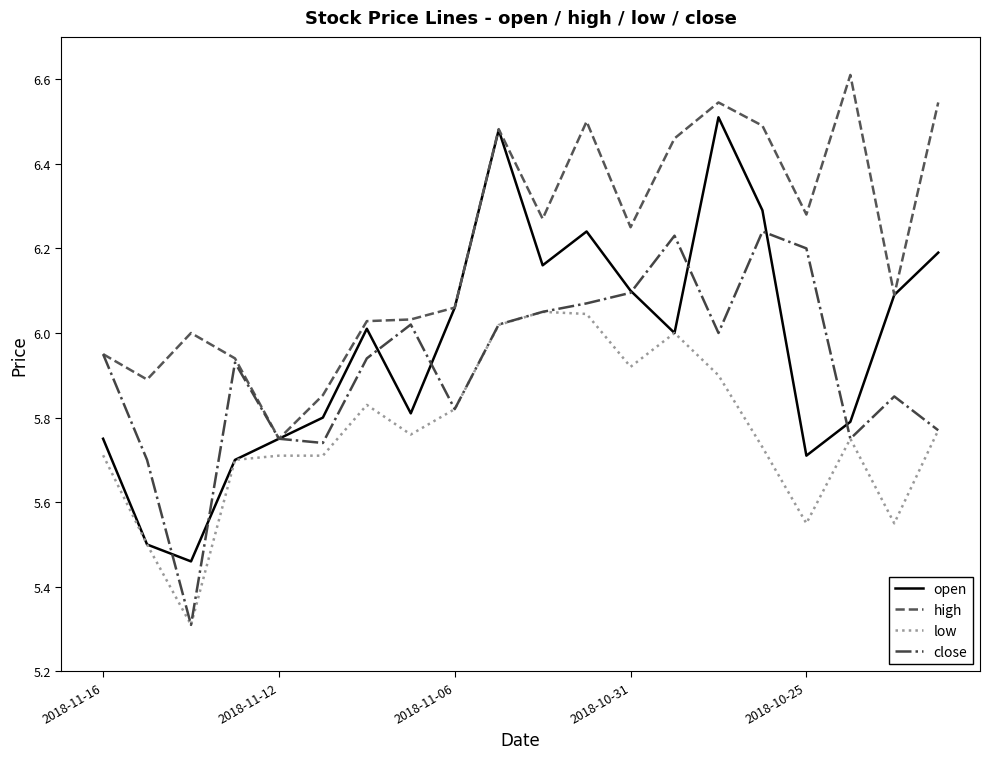

Which series has the largest total across all categories?

high